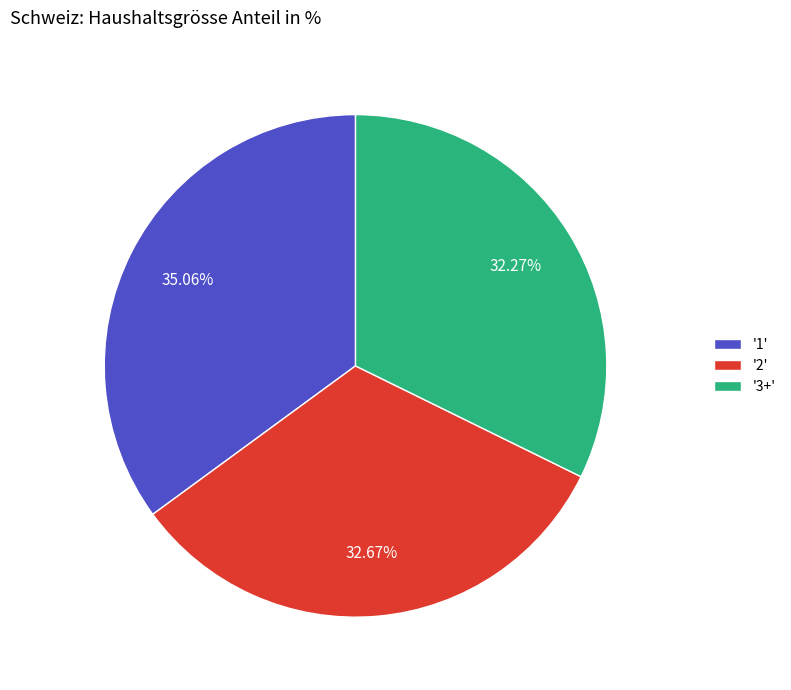

Approximately how many times larger is the value at '3+' compared to '2'?

1.0